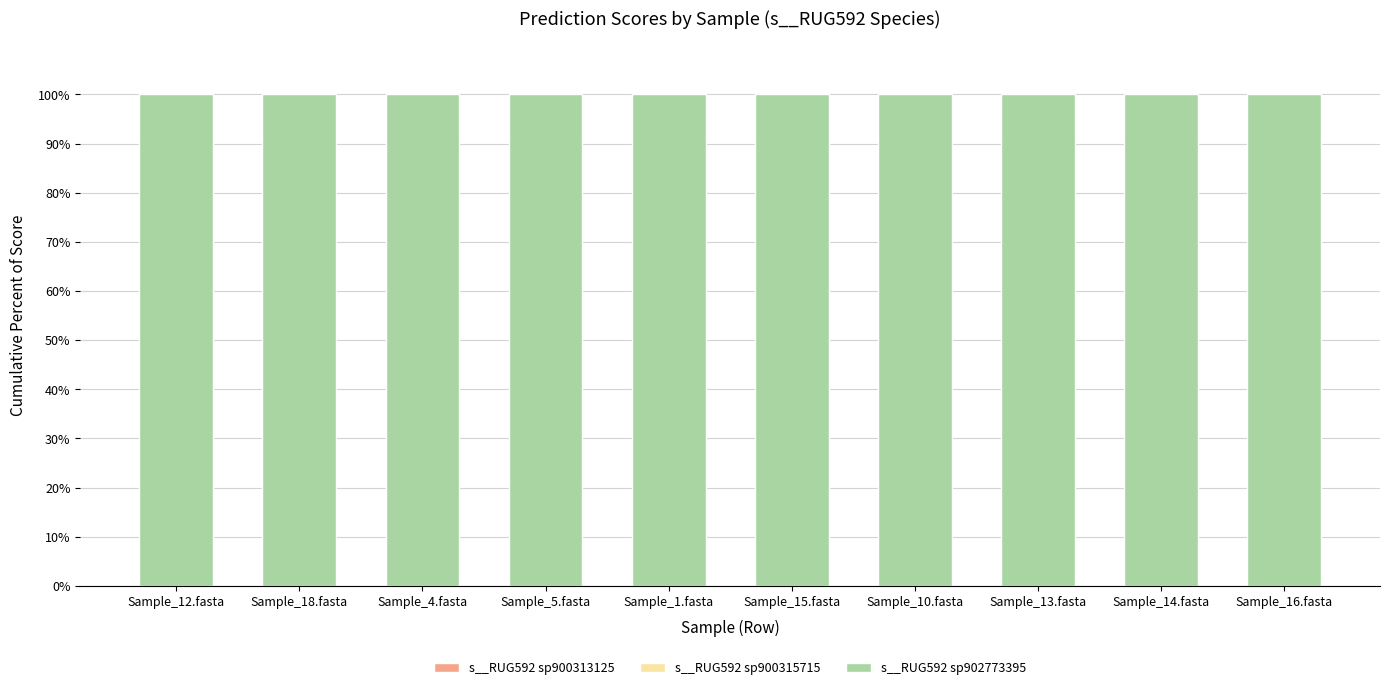

What is the value of the s__RUG592 sp902773395 bar at the 6th from the left?

100